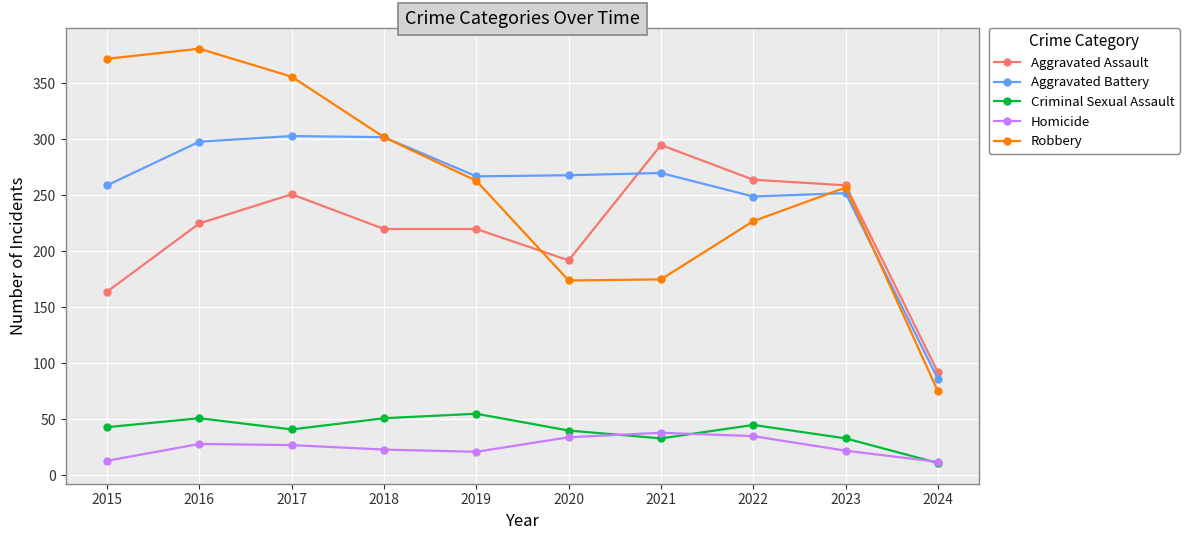

In Homicide, how many points are higher than both neighbors (excluding endpoints)?

2